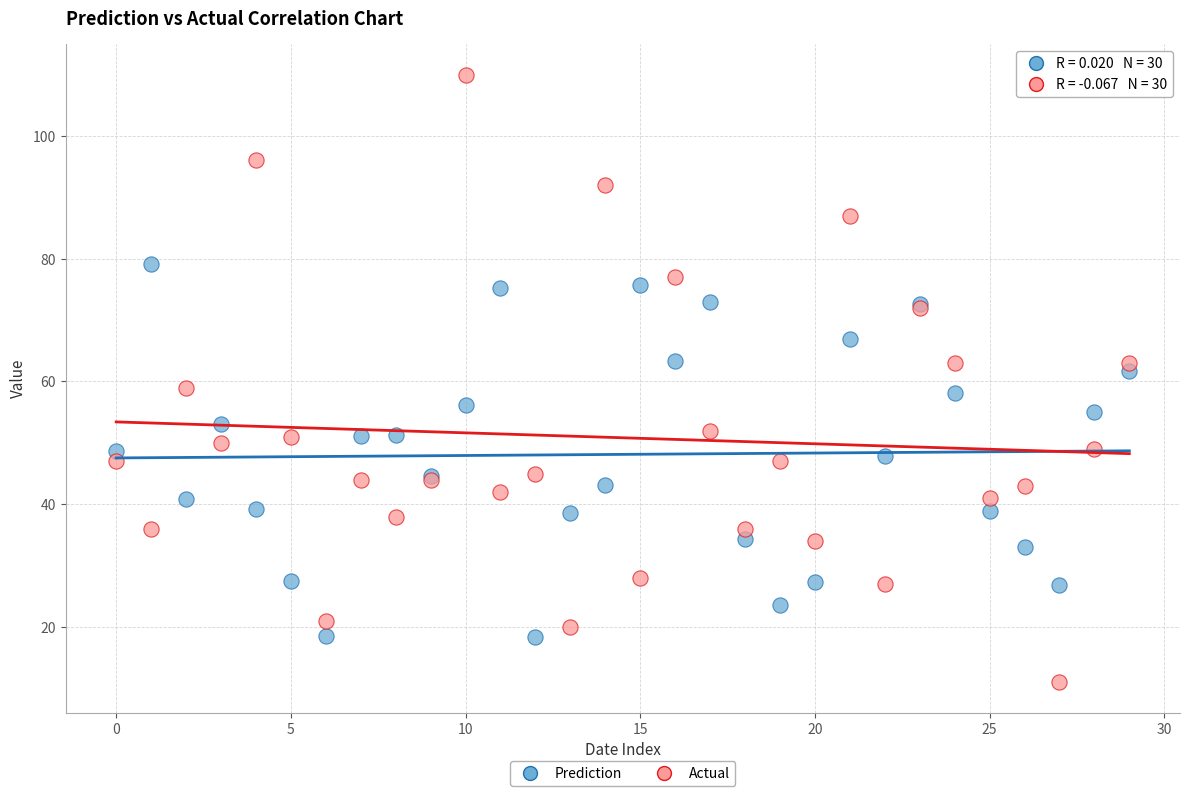

Which series contains the lowest Y value?

Actual